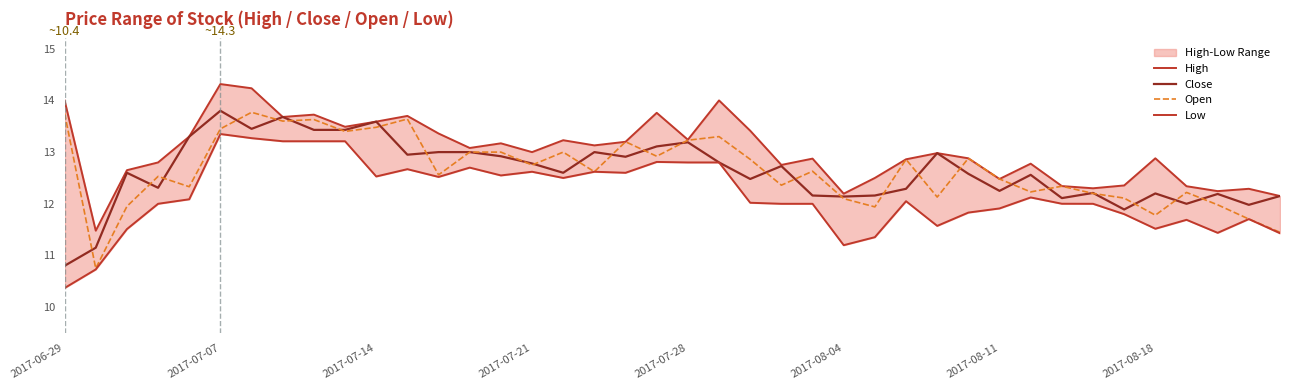

What is the value of the Close point at the 28th from the left?

12.3